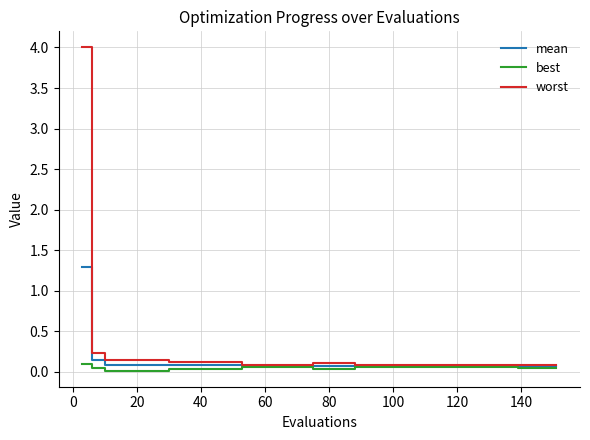

Rank the series by their maximum value, from highest to lowest.

worst, mean, best